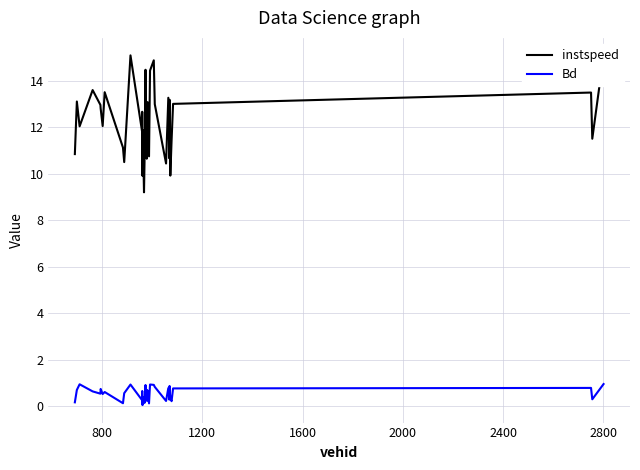

True or false: Bd has more than 2 interior local peaks.

True